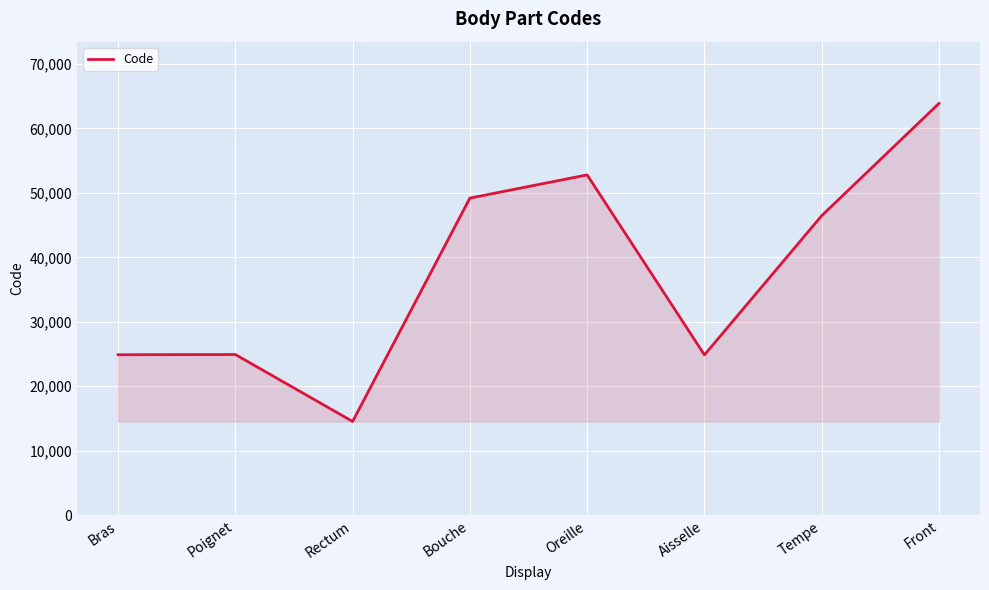

What is the minimum value shown in the chart?

14544